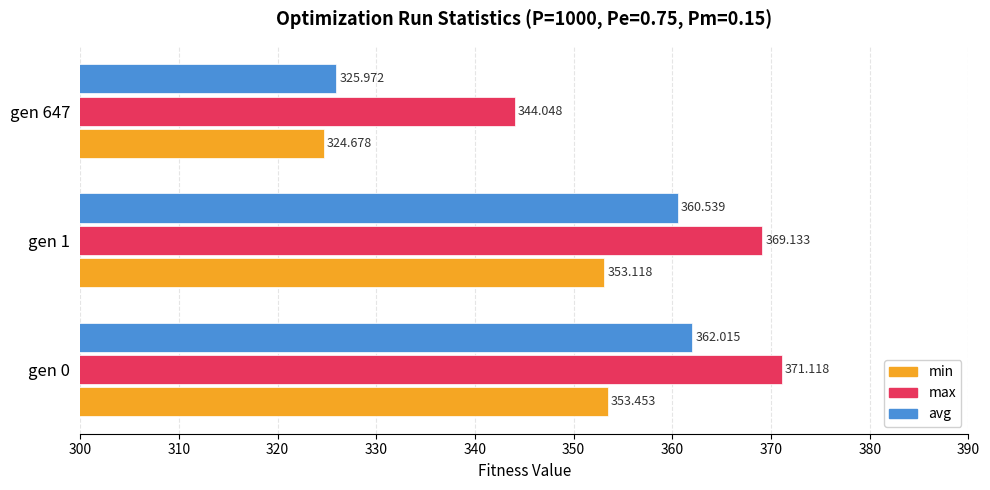

Which series has the largest total across all categories?

max